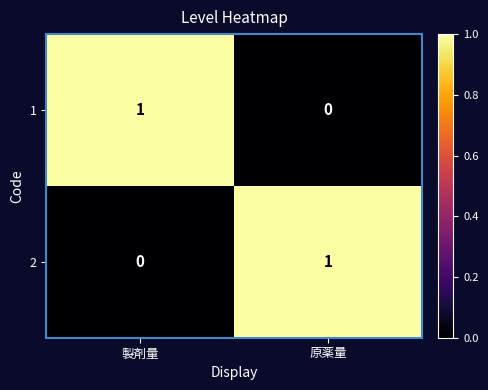

Is the value of 2 at 原薬量 greater than the value of 1 at 原薬量?

Yes